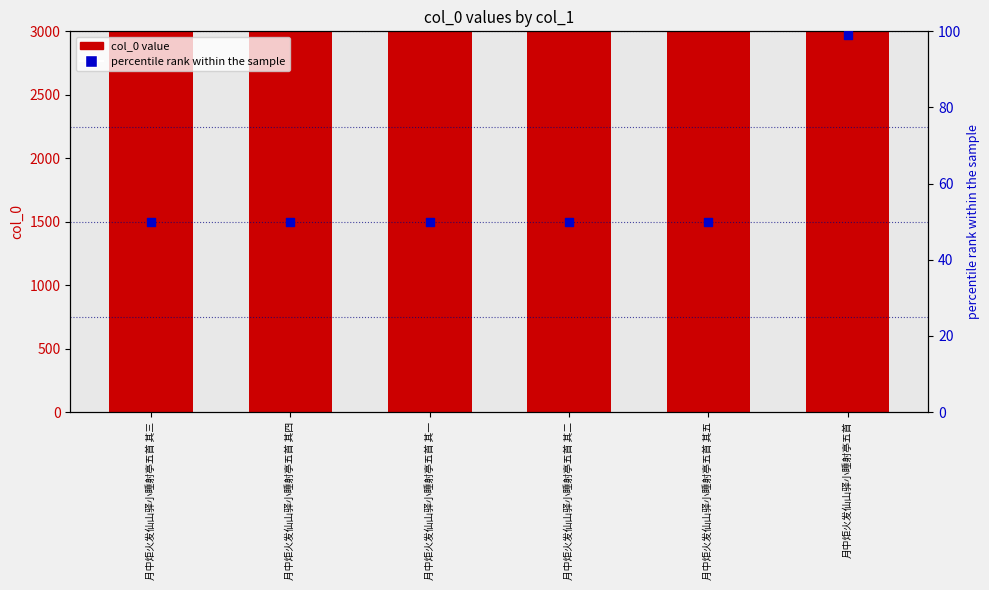

Which series contains the highest Y value?

col_0